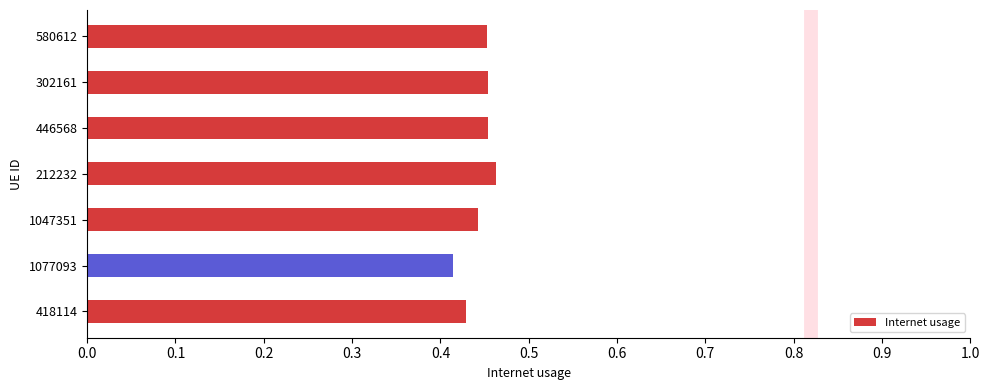

Count the values in the range 0 to 1.

7